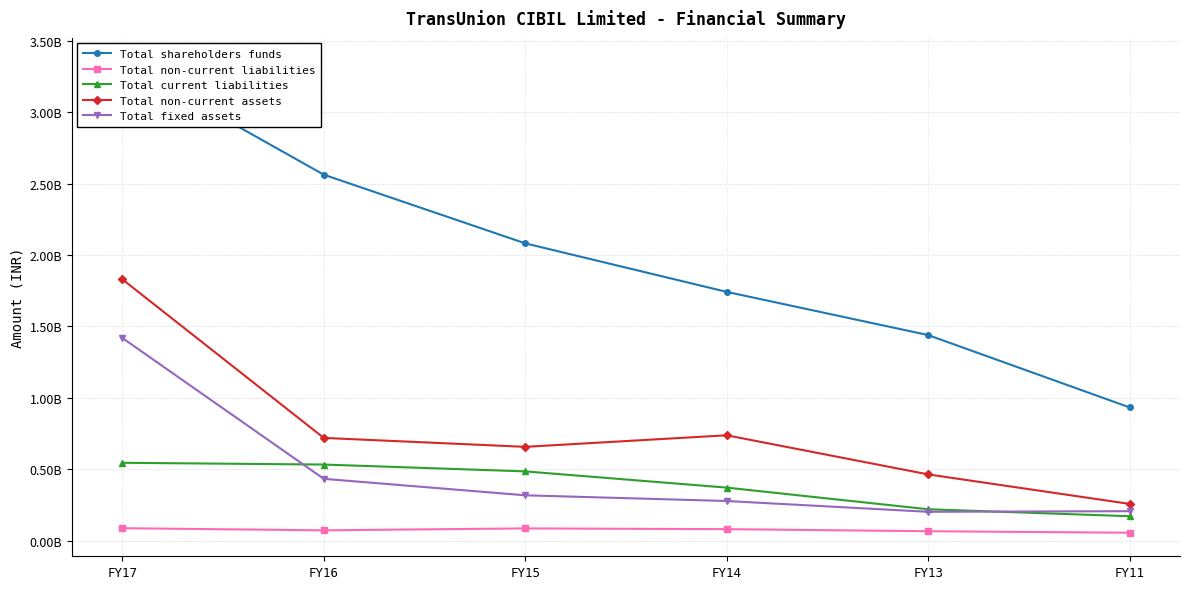

Rank the categories by Total shareholders funds value from highest to lowest.

FY17, FY16, FY15, FY14, FY13, FY11